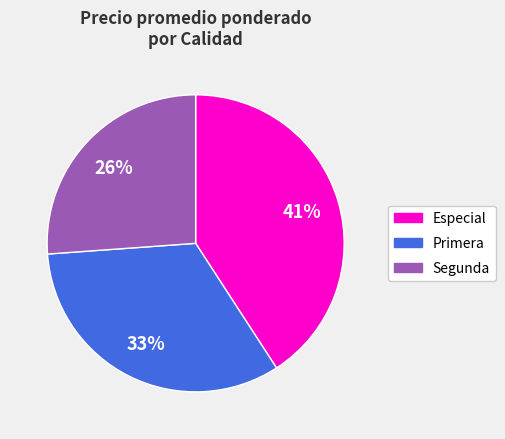

To the nearest percent, what is the difference between the Especial and Primera slice percentages?

8%